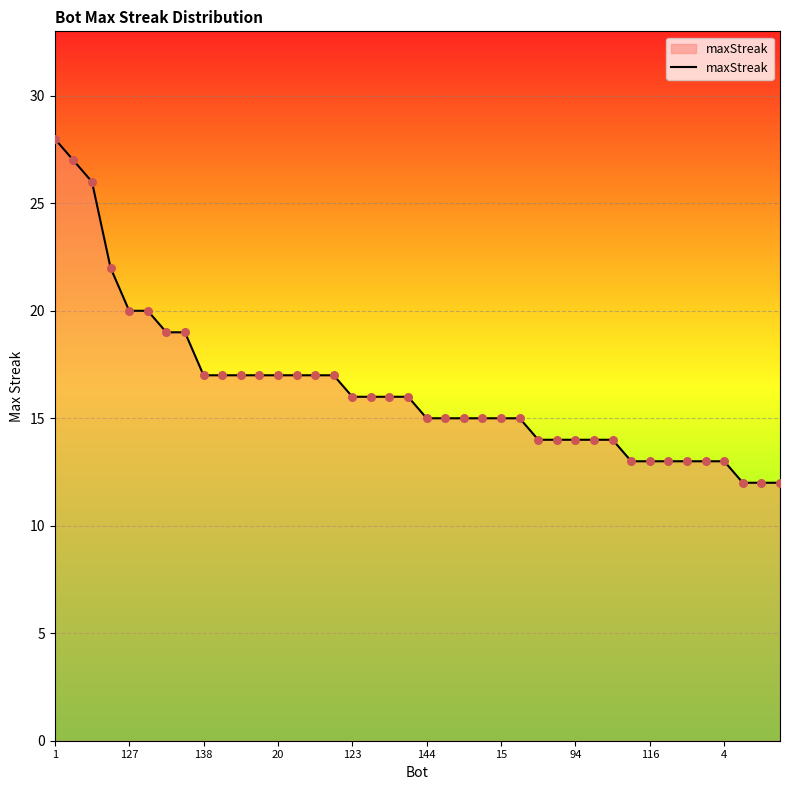

What is the maximum value shown in the chart?

28